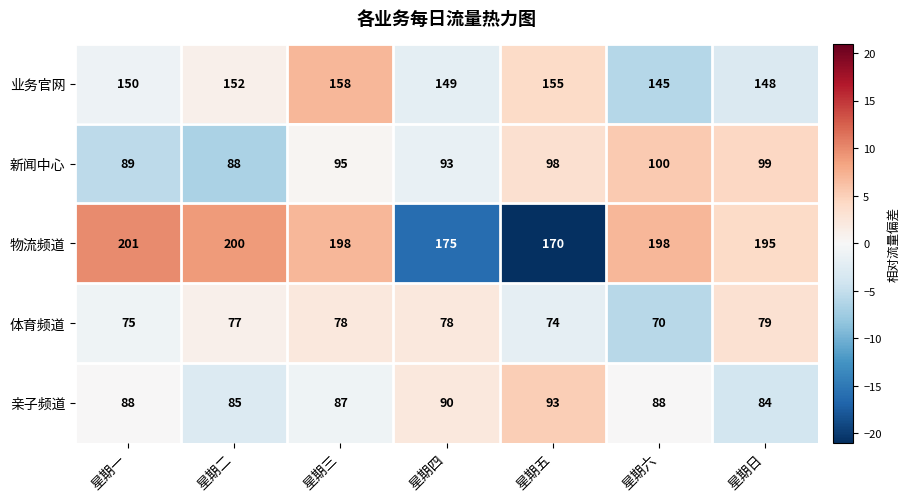

How many 体育频道 values are between 74 and 78?

5